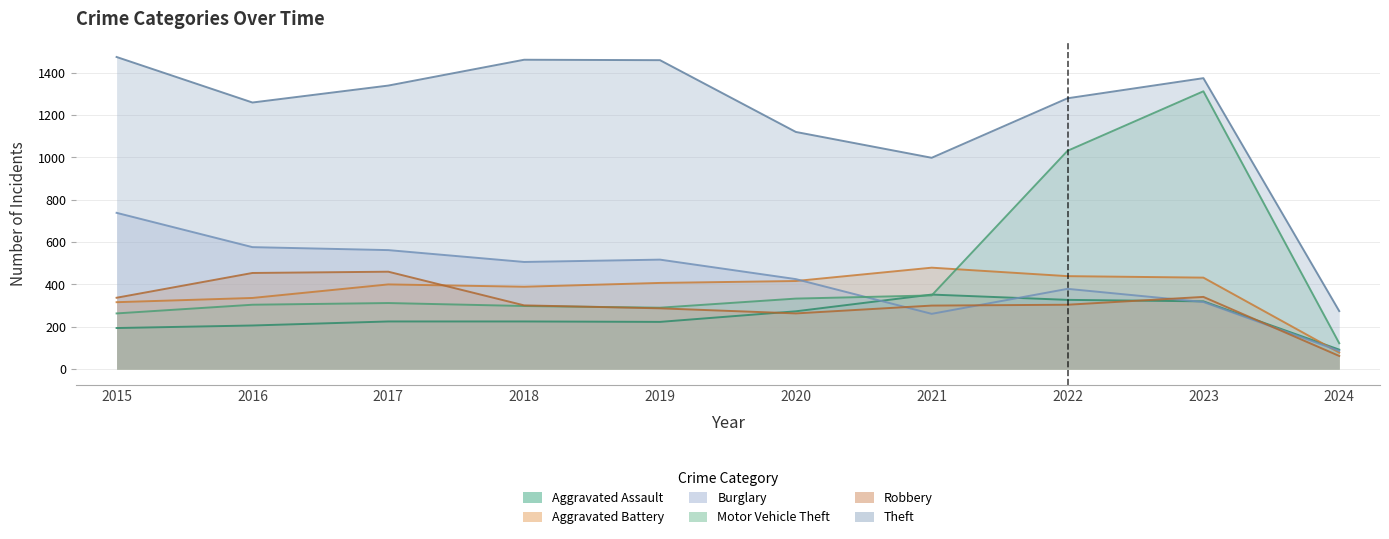

How many data points in Aggravated Battery are less than 407?

5